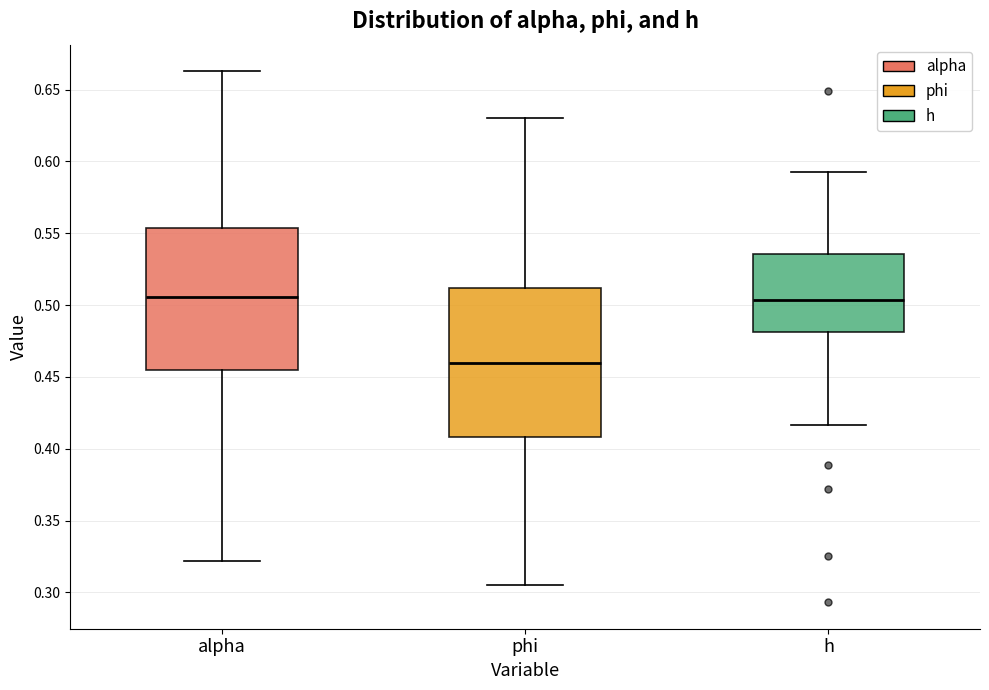

Reading left to right, transcribe this box plot: for each box, give where its median line is, the range the box spans, and where its two whiskers end, as read against the y-axis. The values are not printed on the chart, so give them approximately, as read against the axis.

alpha: median 0.505, box 0.455 to 0.555, whiskers 0.320 to 0.665
phi: median 0.460, box 0.410 to 0.510, whiskers 0.305 to 0.630
h: median 0.505, box 0.480 to 0.535, whiskers 0.415 to 0.595